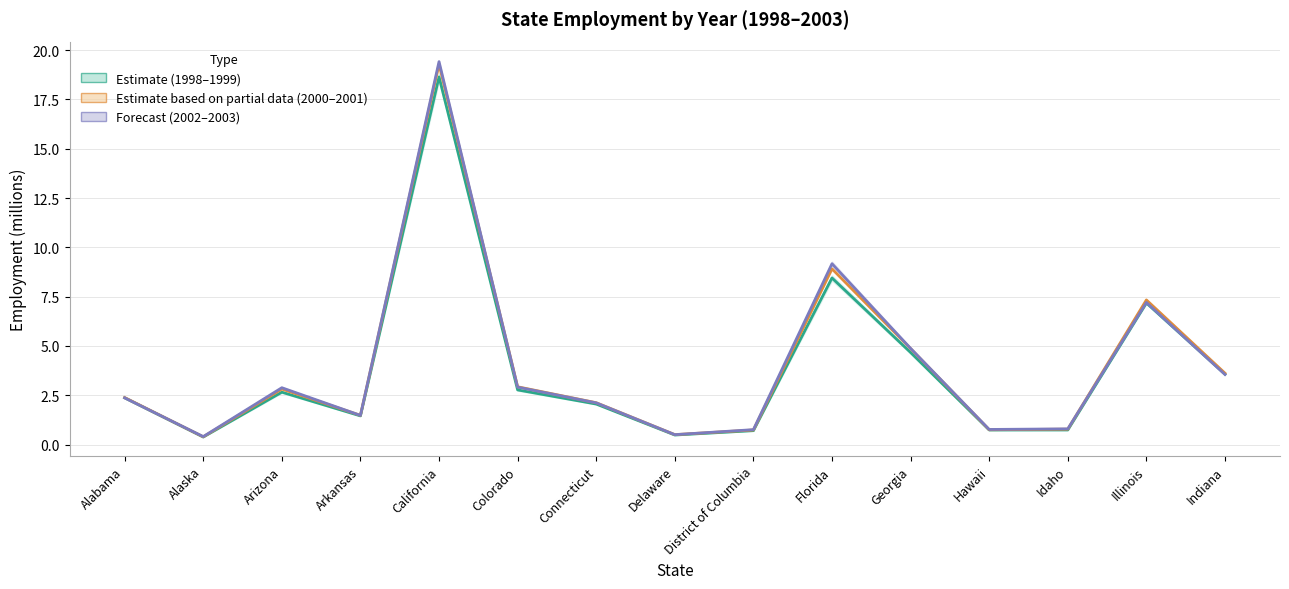

How many data points does each series have?

15